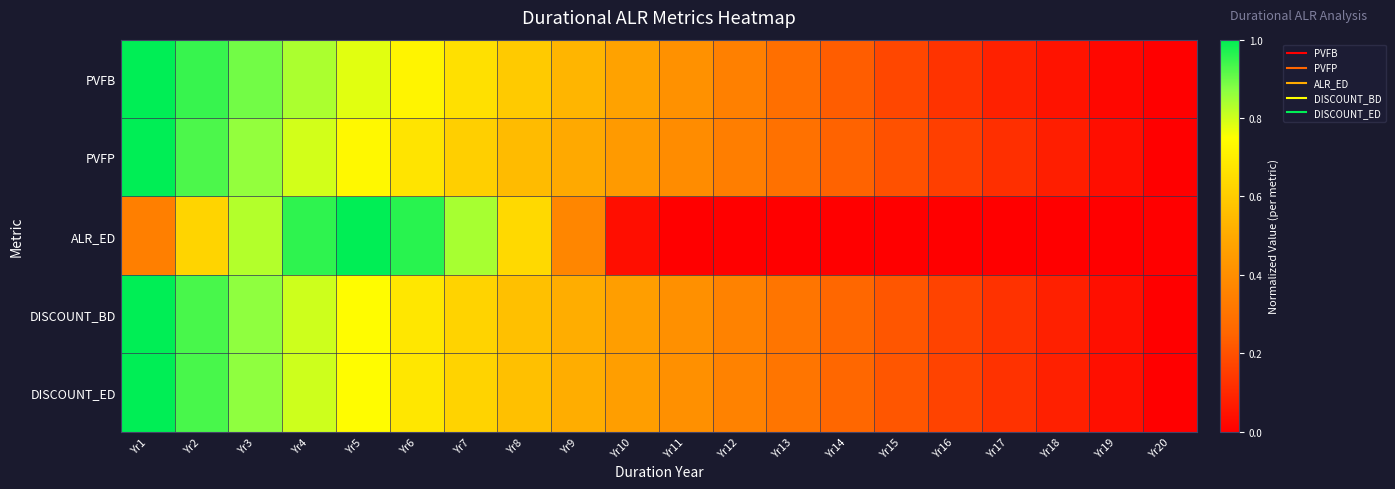

Between Yr17 and Yr16, which is larger?

Yr16